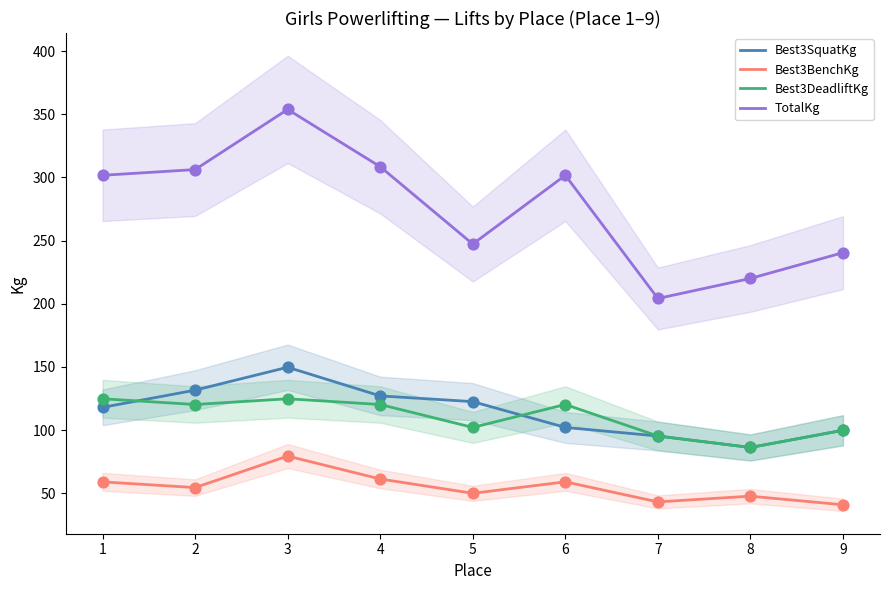

Which series reaches the maximum Y coordinate?

TotalKg